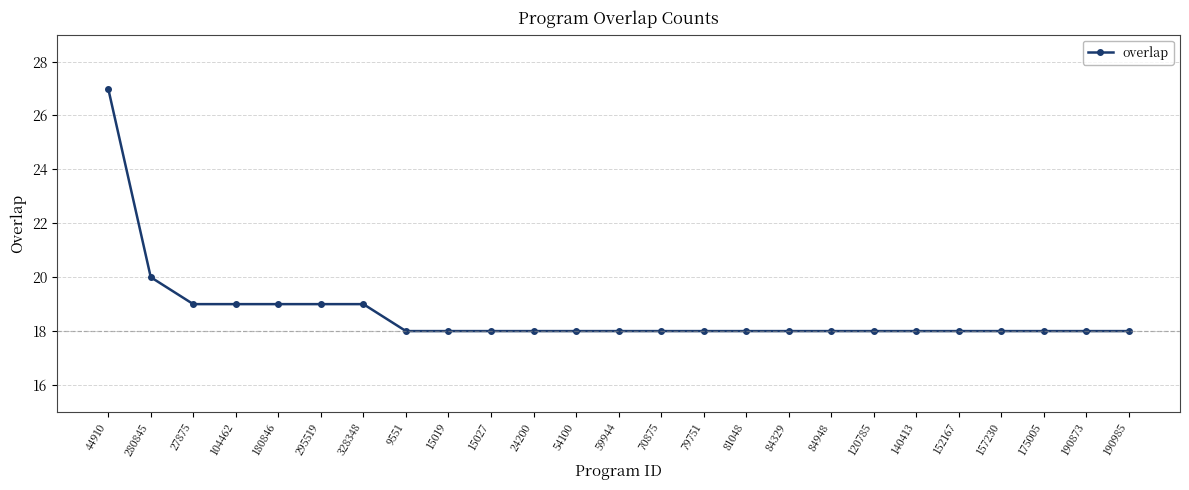

What is the minimum value shown in the chart?

18